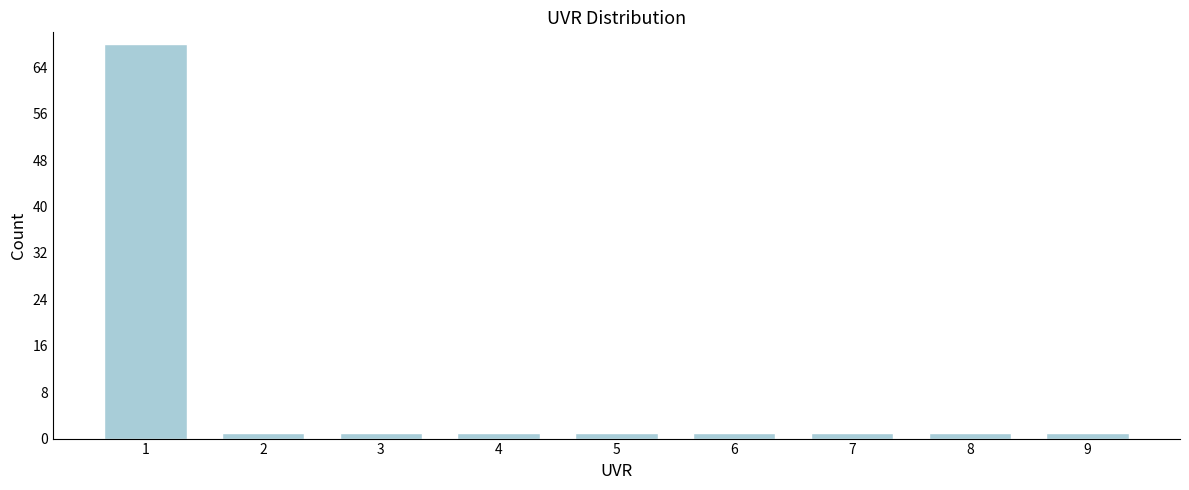

Reading left to right, transcribe all the data shown in this chart.

1=68	2=1	3=1	4=1	5=1	6=1	7=1	8=1	9=1